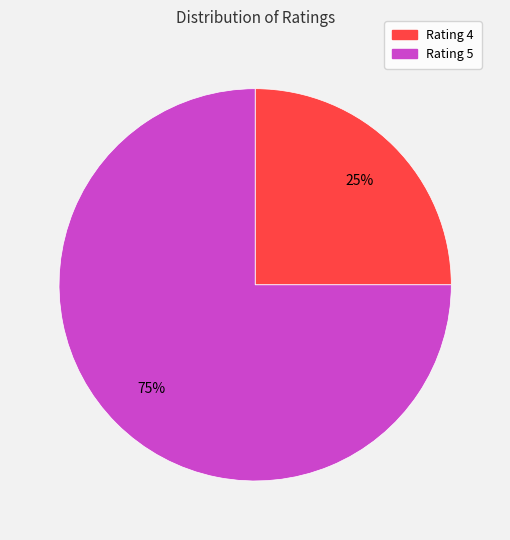

Does any single category account for the majority?

Yes